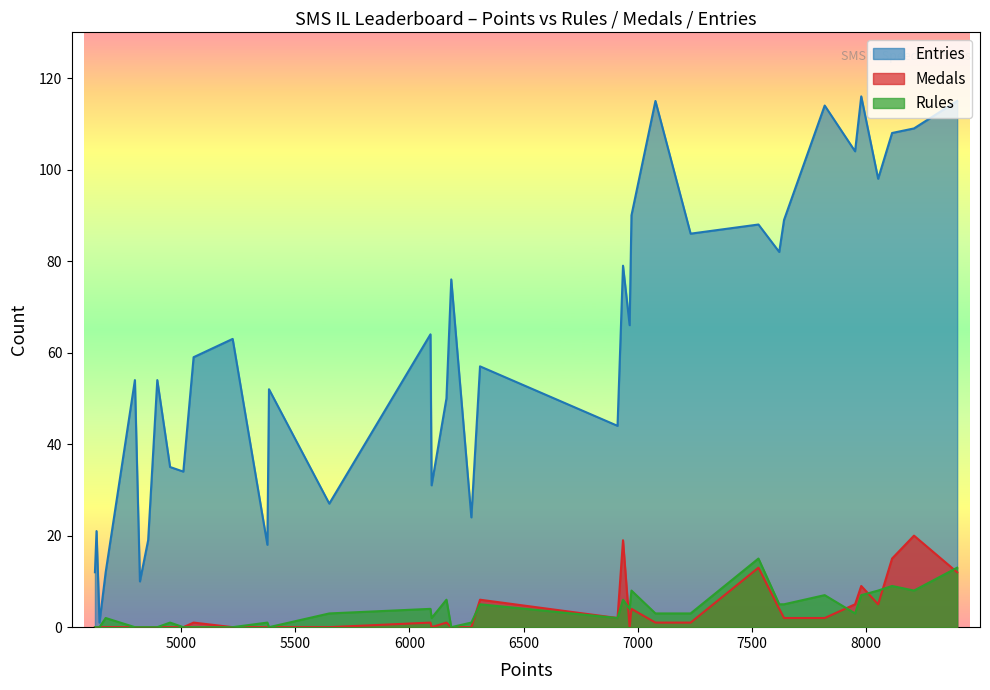

What is the sum of all Entries values?

2276